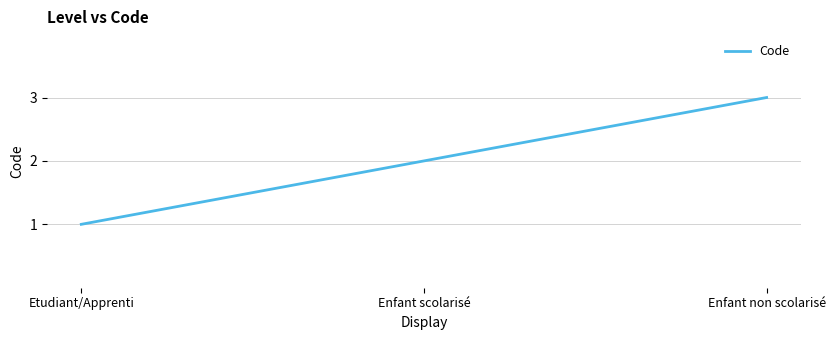

List the labels in order of value, largest first.

Enfant non scolarisé, Enfant scolarisé, Etudiant/Apprenti